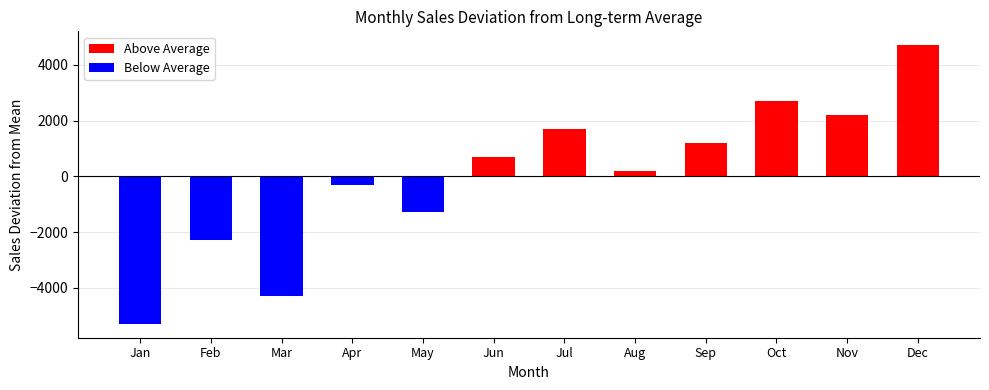

What are all the series names shown in the legend?

Above Average, Below Average